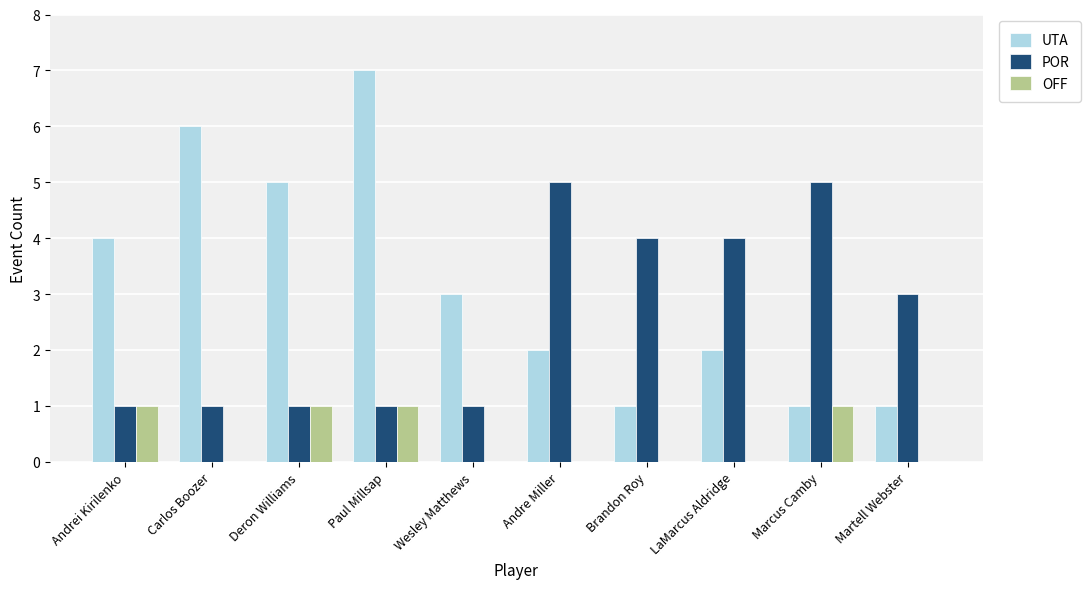

Where is UTA nearest to the value 4?

Andrei Kirilenko